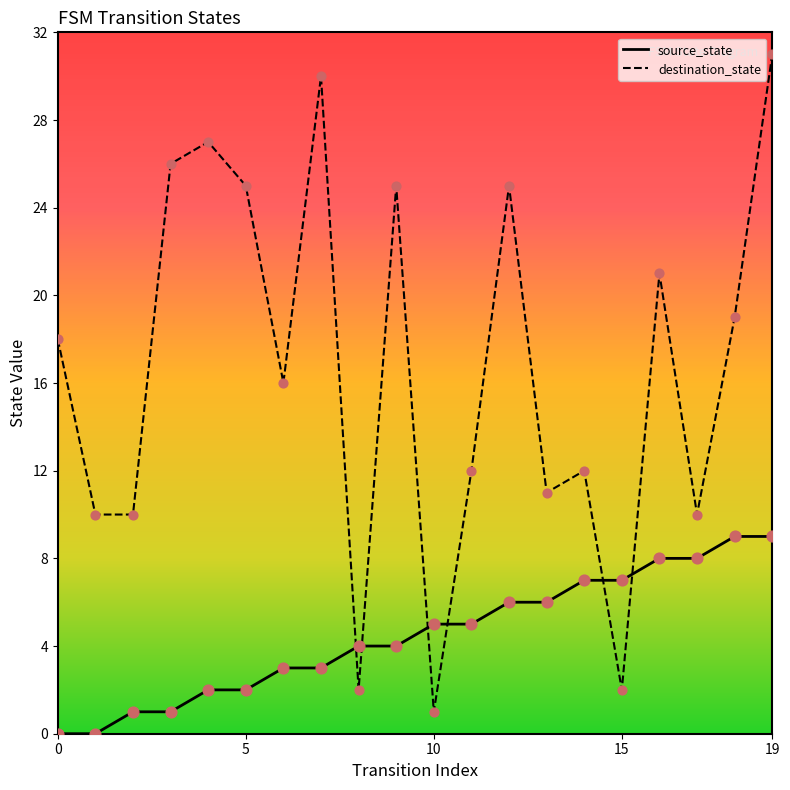

What is the greatest value displayed?

31